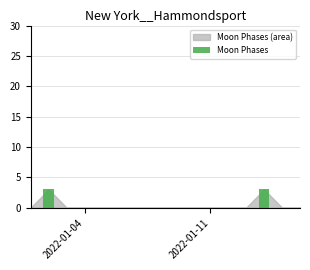

What is the sum of all values?

6